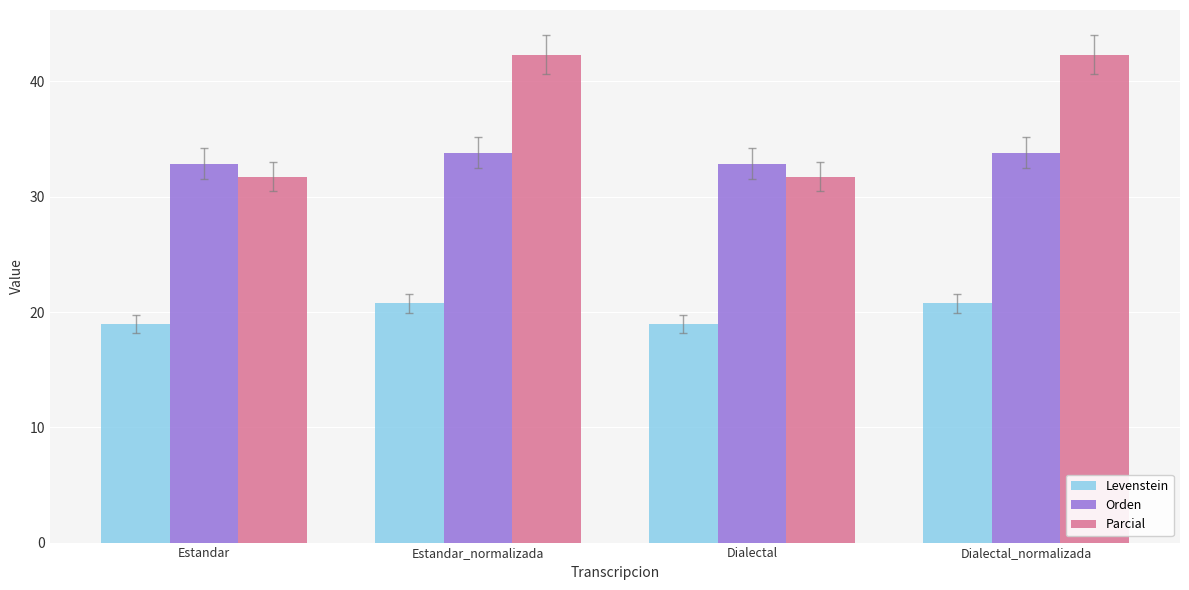

List the series in order of their peak value, highest first.

Parcial, Orden, Levenstein